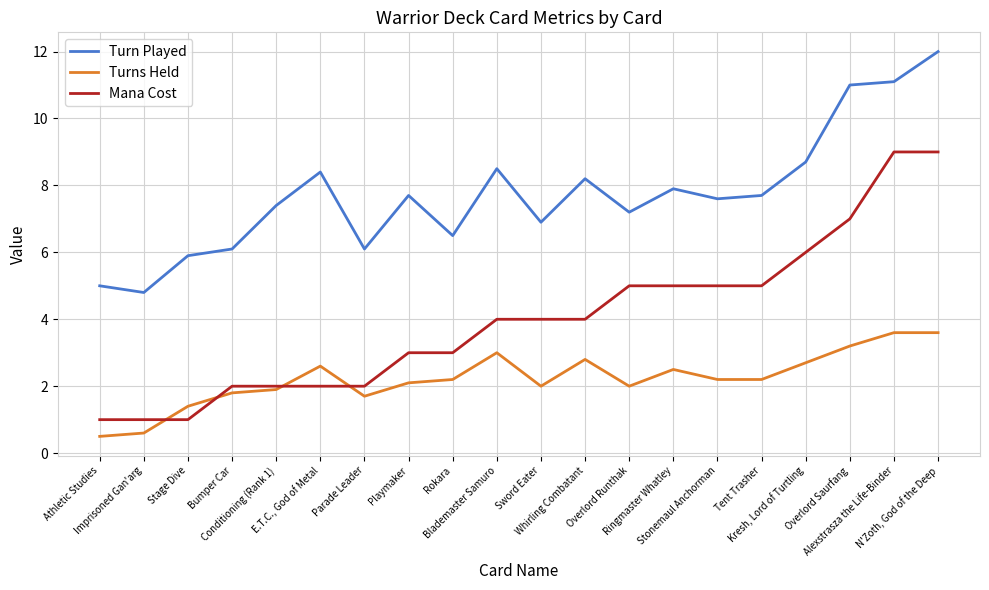

True or false: Mana Cost and Turn Played intersect in this chart.

False